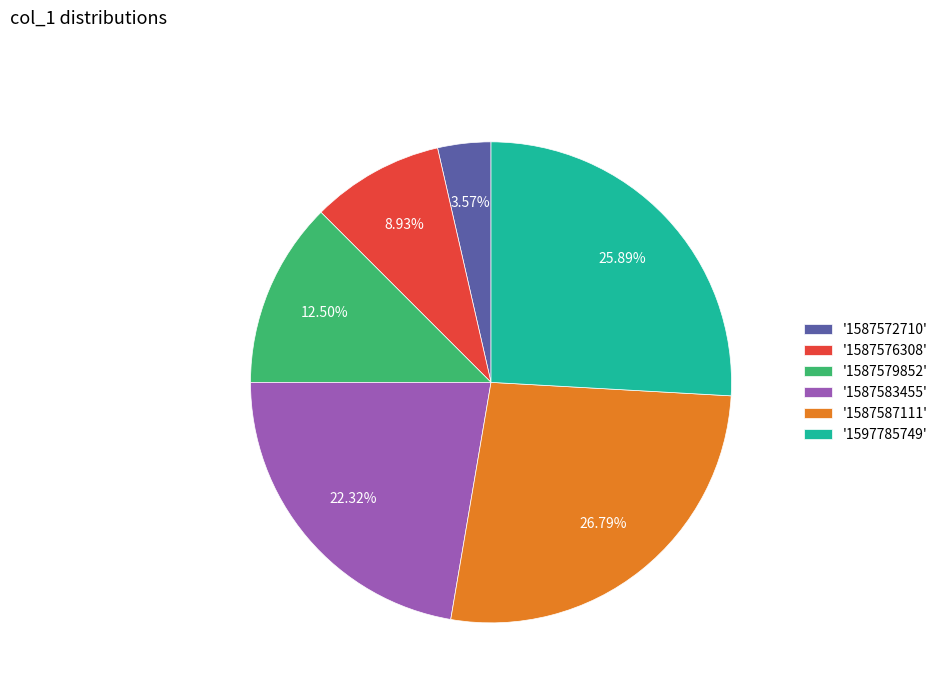

Rank the categories by value from highest to lowest.

'1587587111', '1597785749', '1587583455', '1587579852', '1587576308', '1587572710'